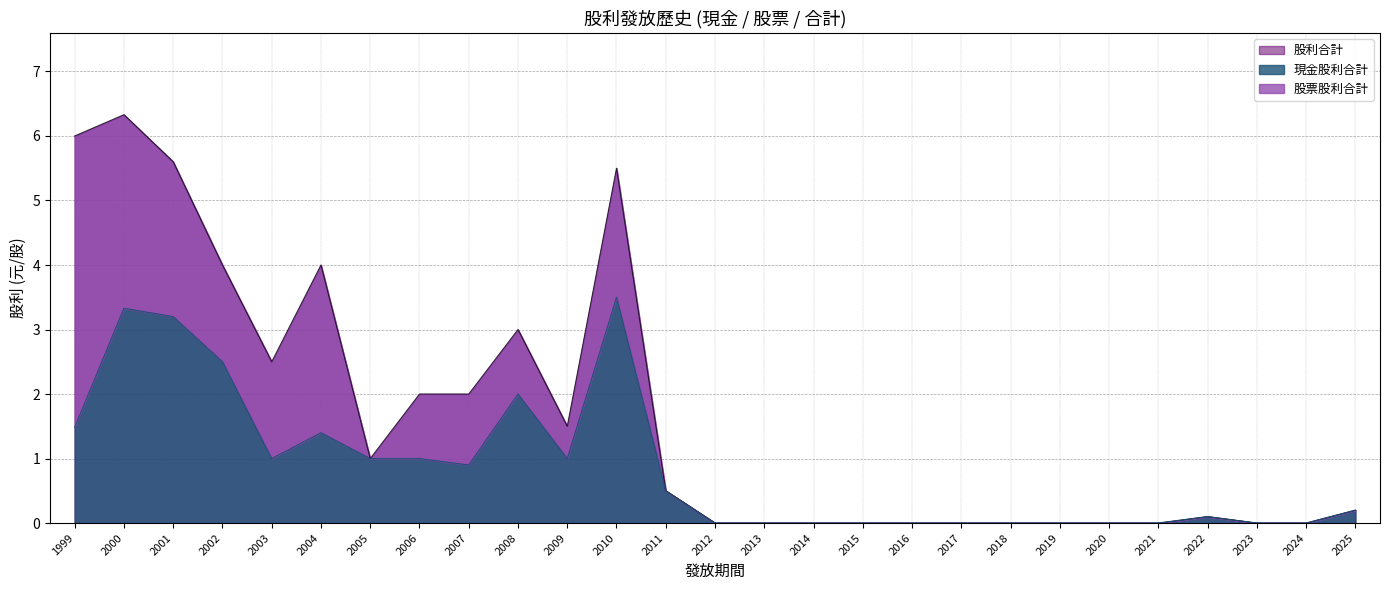

True or false: 股利合計 and 現金股利合計 cross at least once.

False